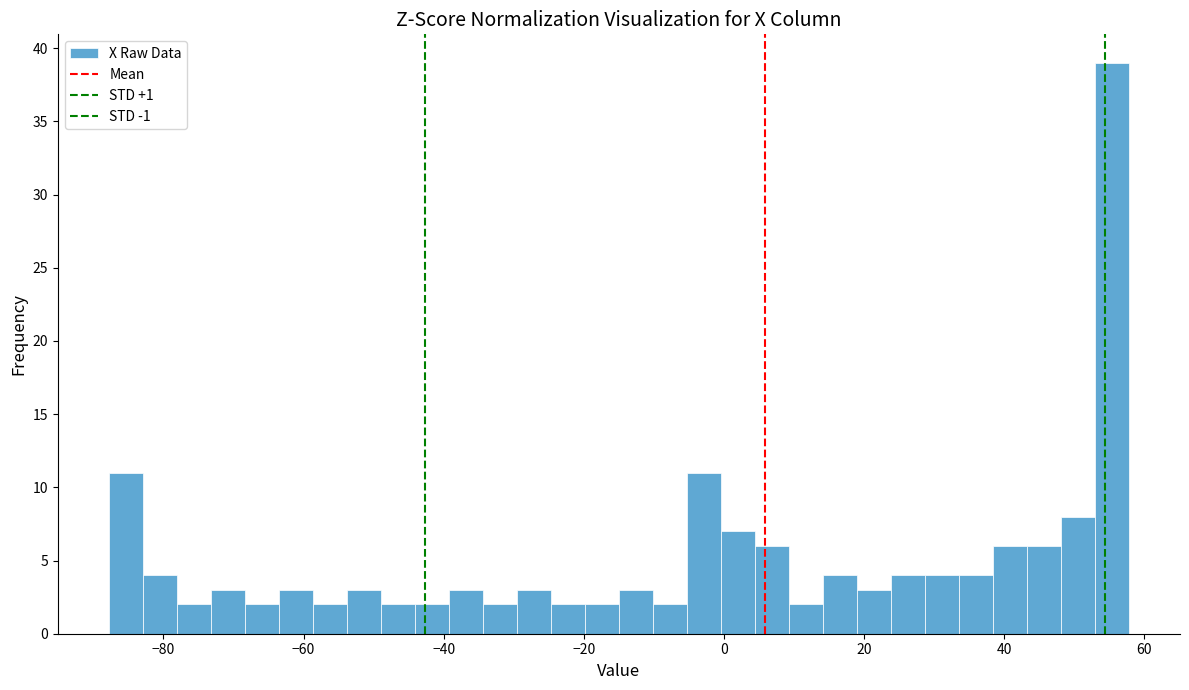

Around what value on the x-axis is the tallest bar? Give the approximate position of its centre, as read against the axis.

56